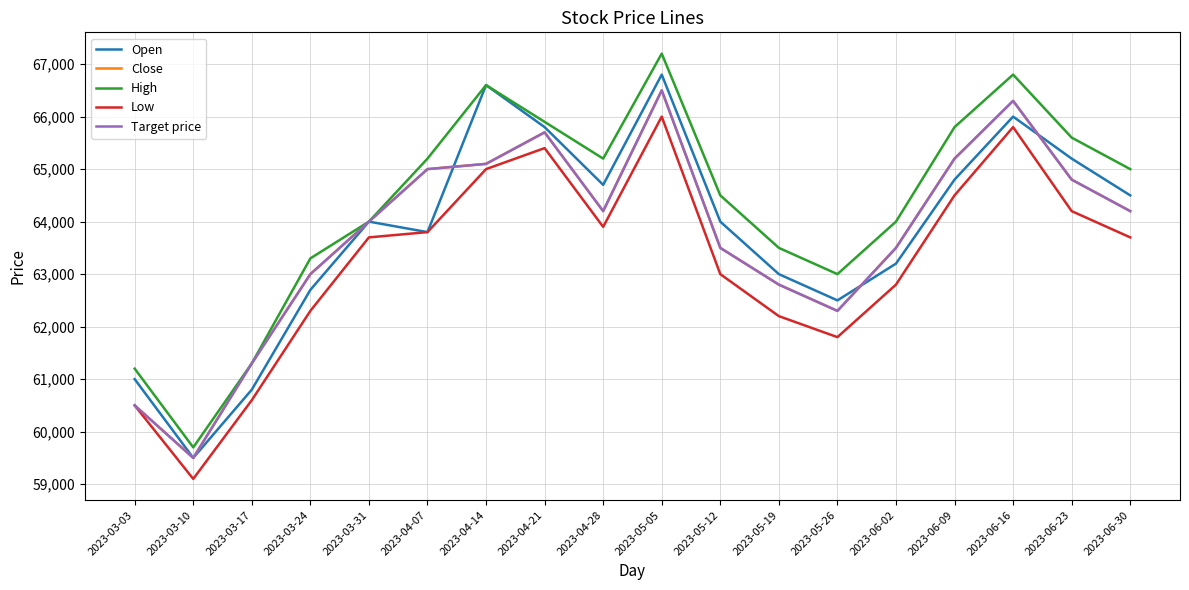

Reading left to right, what are all the values shown in this chart?

Open: 61000	59500	60800	62700	64000	63800	66600	65800	64700	66800	64000	63000	62500	63200	64800	66000	65200	64500
Close: 60500	59500	61300	63000	64000	65000	65100	65700	64200	66500	63500	62800	62300	63500	65200	66300	64800	64200
High: 61200	59700	61300	63300	64000	65200	66600	65900	65200	67200	64500	63500	63000	64000	65800	66800	65600	65000
Low: 60500	59100	60600	62300	63700	63800	65000	65400	63900	66000	63000	62200	61800	62800	64500	65800	64200	63700
Target price: 60500	59500	61300	63000	64000	65000	65100	65700	64200	66500	63500	62800	62300	63500	65200	66300	64800	64200